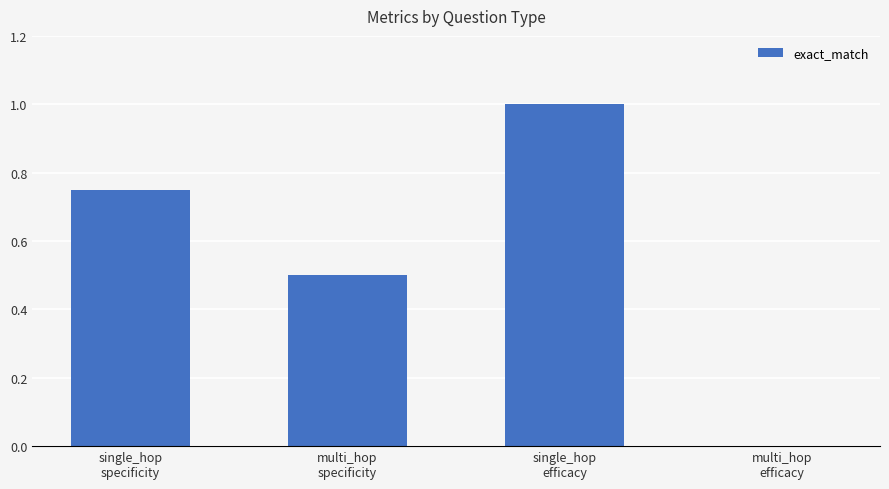

How many data points does each series have?

4